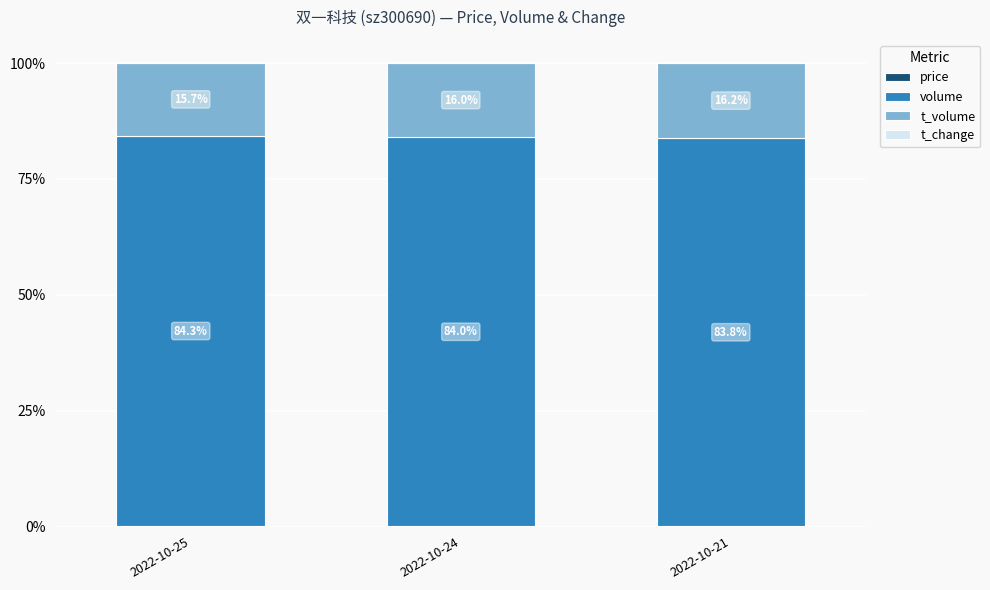

What is the total value across all series at 2022-10-21?

100.0